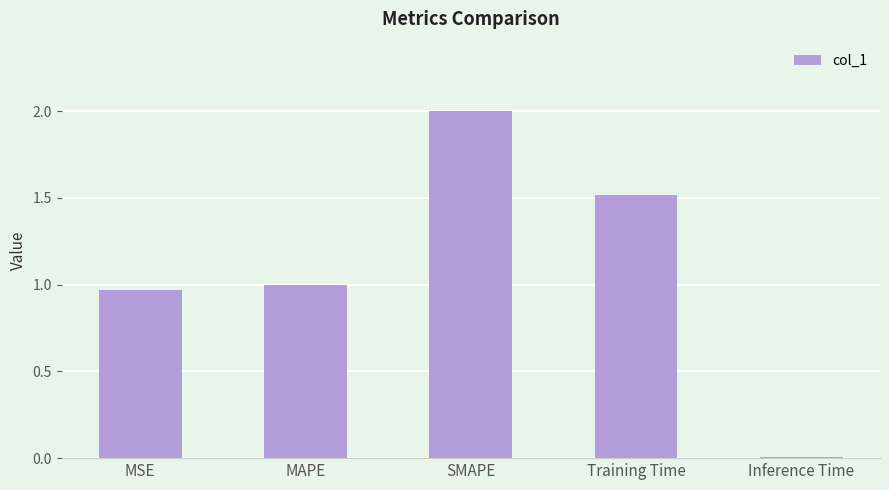

What is the average value?

1.1